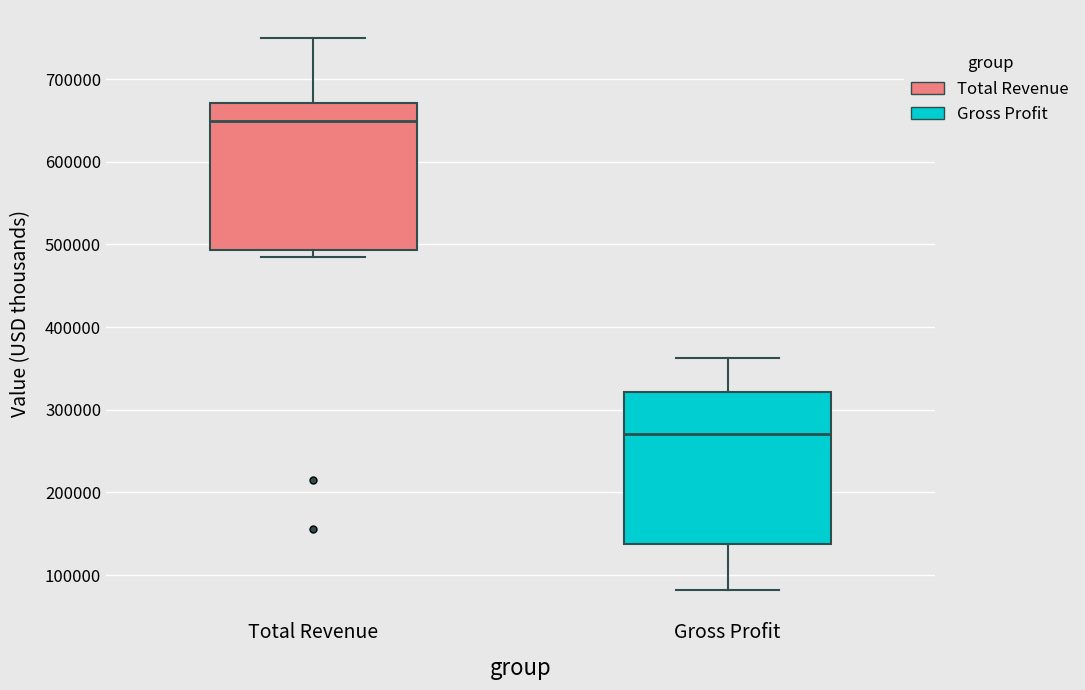

Reading left to right, transcribe this box plot: for each box, give where its median line is, the range the box spans, and where its two whiskers end, as read against the y-axis. The values are not printed on the chart, so give them approximately, as read against the axis.

Total Revenue: median 650000, box 490000 to 670000, whiskers 480000 to 750000
Gross Profit: median 270000, box 140000 to 320000, whiskers 80000 to 360000